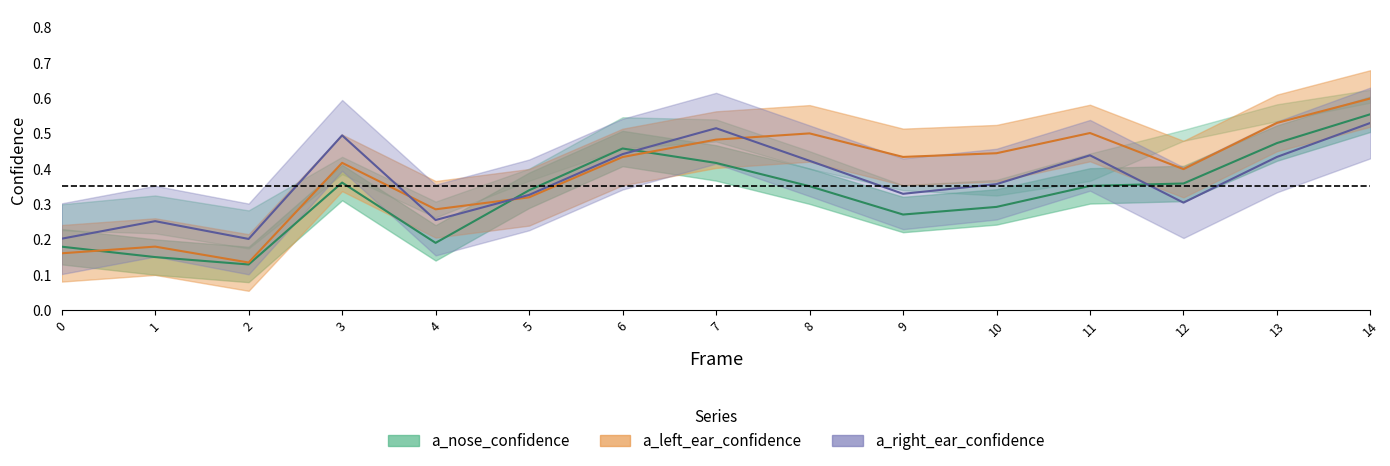

Rank the categories by value from lowest to highest.

2, 1, 0, 4, 9, 10, 5, 8, 11, 12, 3, 7, 6, 13, 14